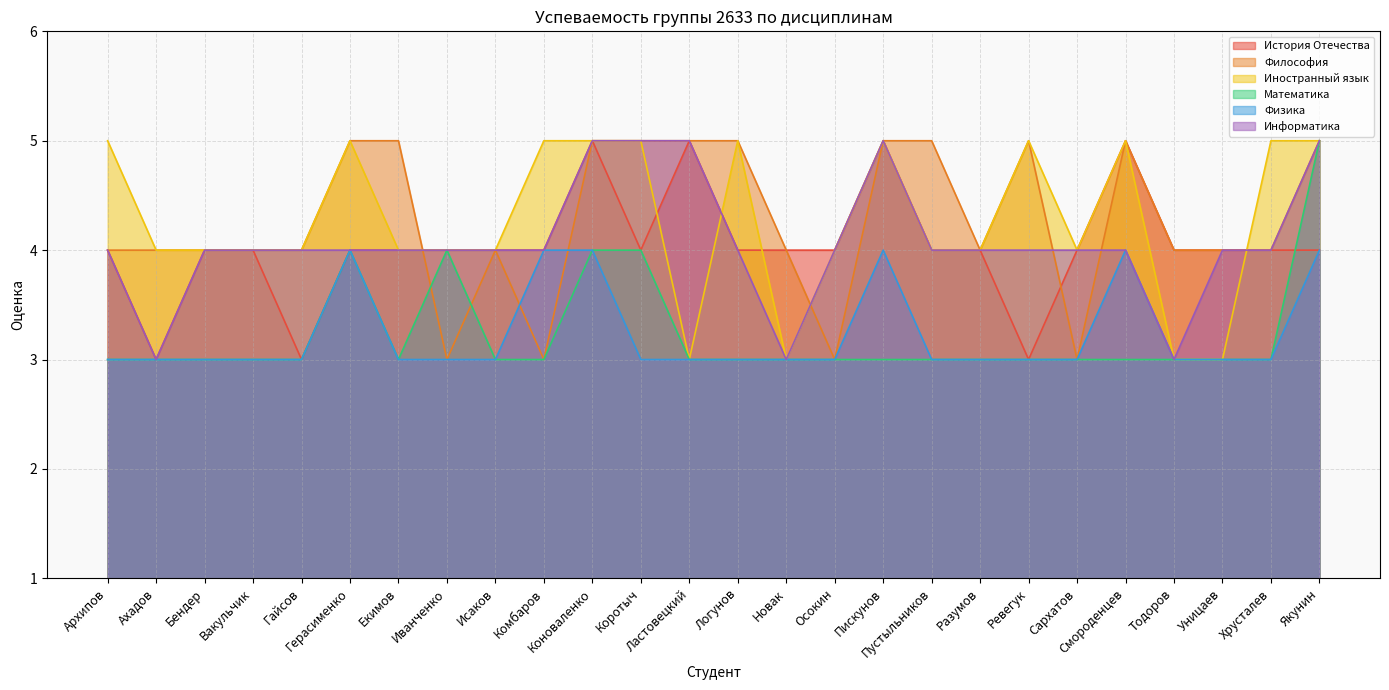

In Информатика, how many points are higher than both neighbors (excluding endpoints)?

1